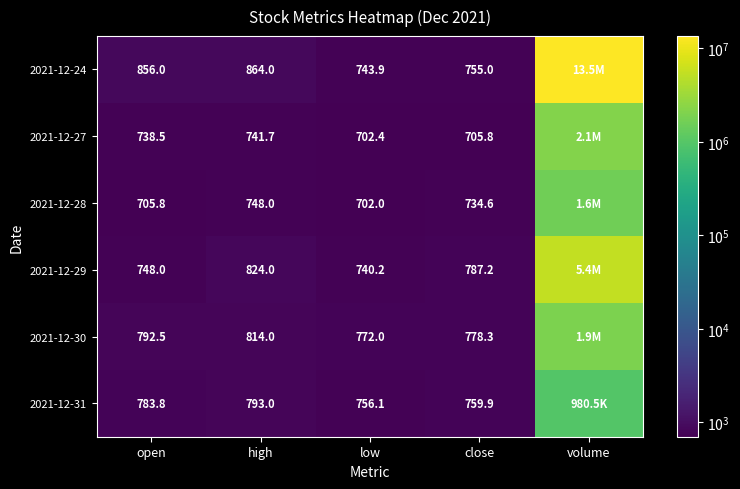

What is the total value across all series at volume?

25510383.0